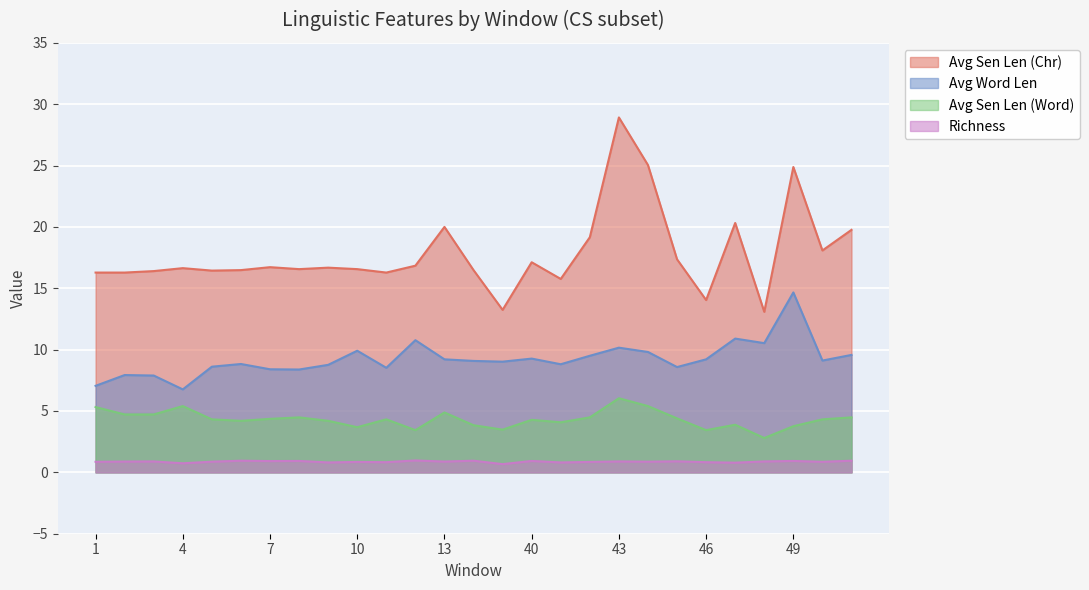

At which category does the chart reach its minimum across all series?

39